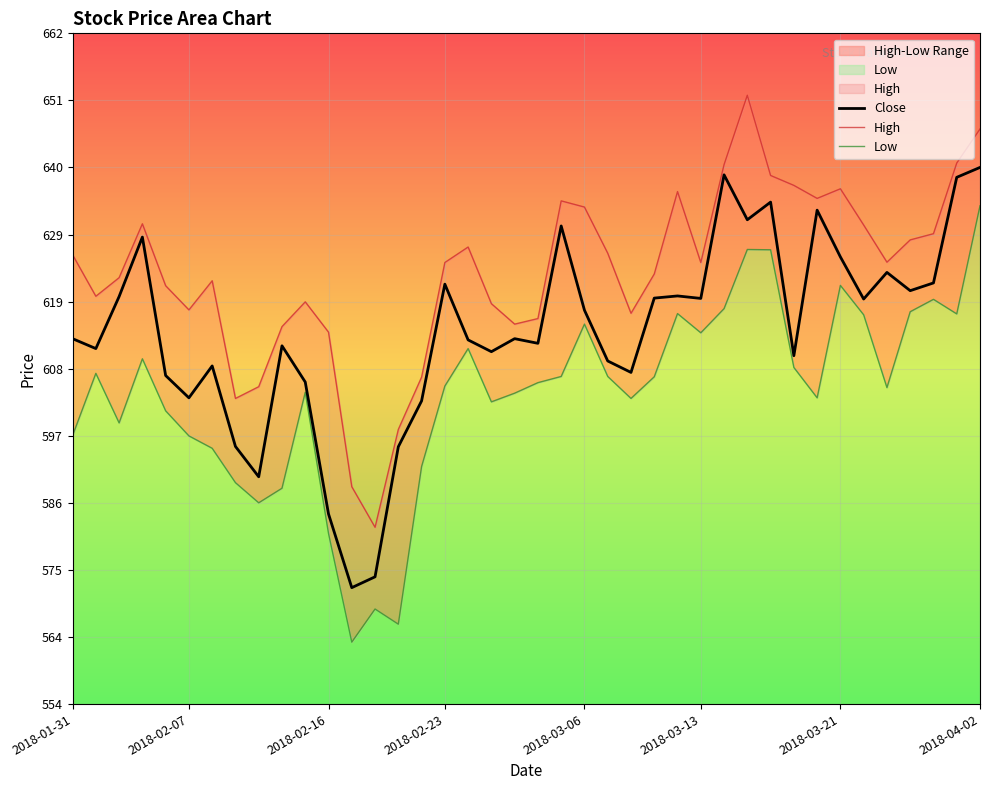

What is the highest value of the Close series?

640.3